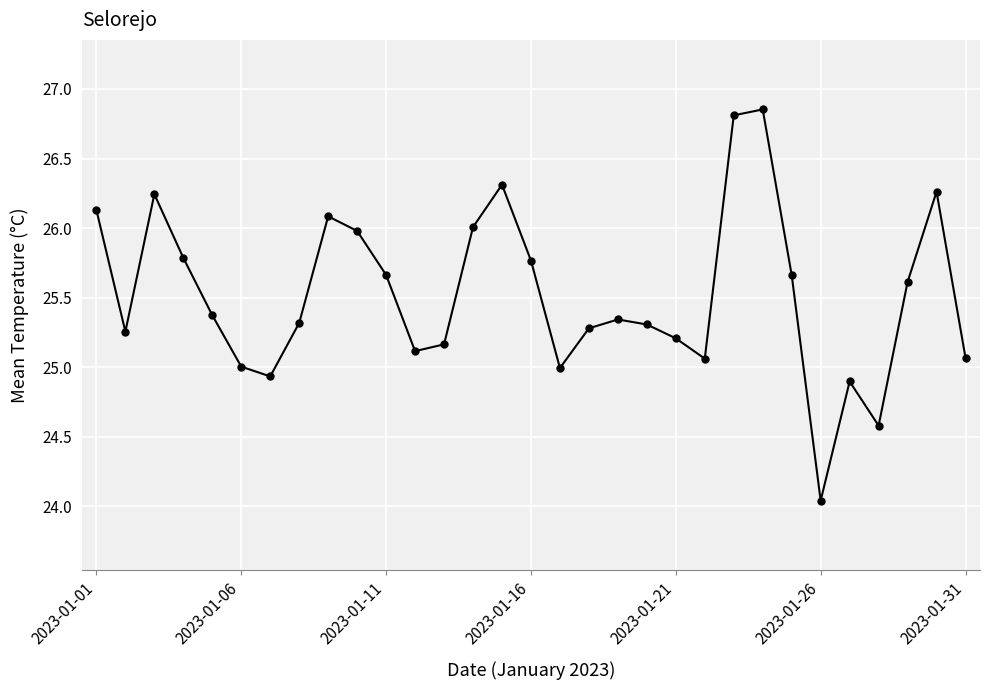

What is the average value?

25.5